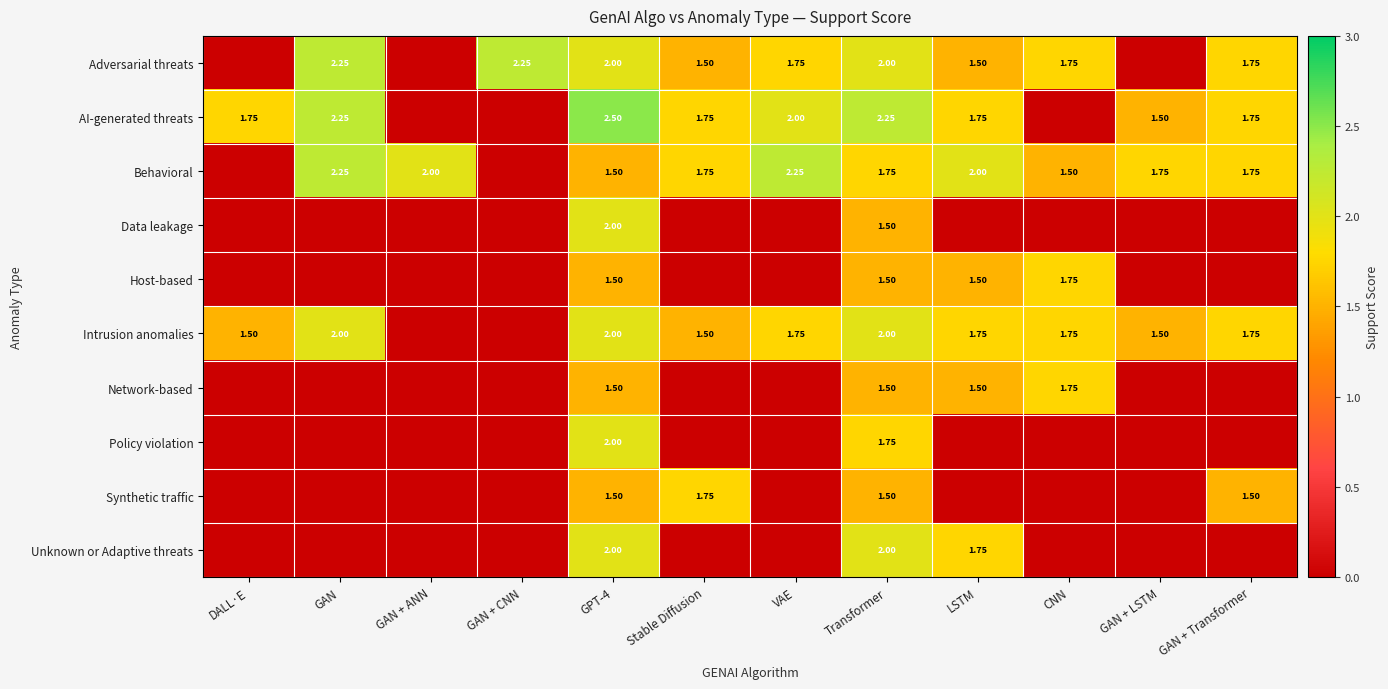

Is the value of Intrusion anomalies at LSTM greater than the value of AI-generated threats at GAN?

No